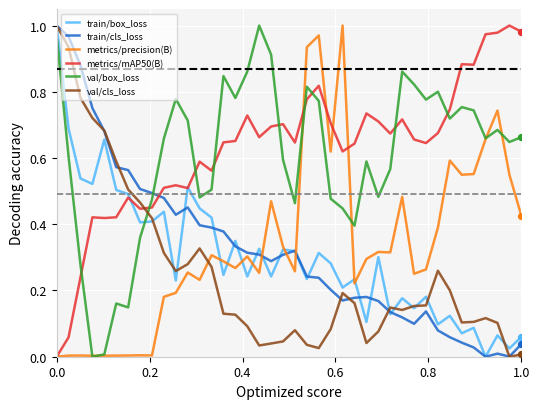

True or false: train/cls_loss and val/box_loss cross at least once.

True